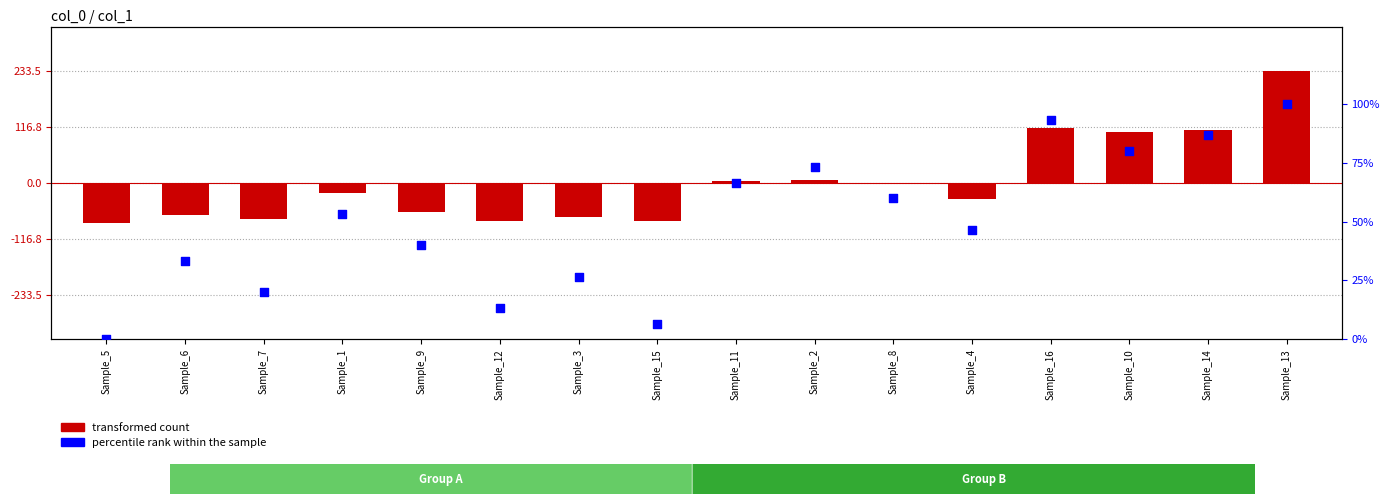

At which category is the sum across all series the highest?

Sample_13